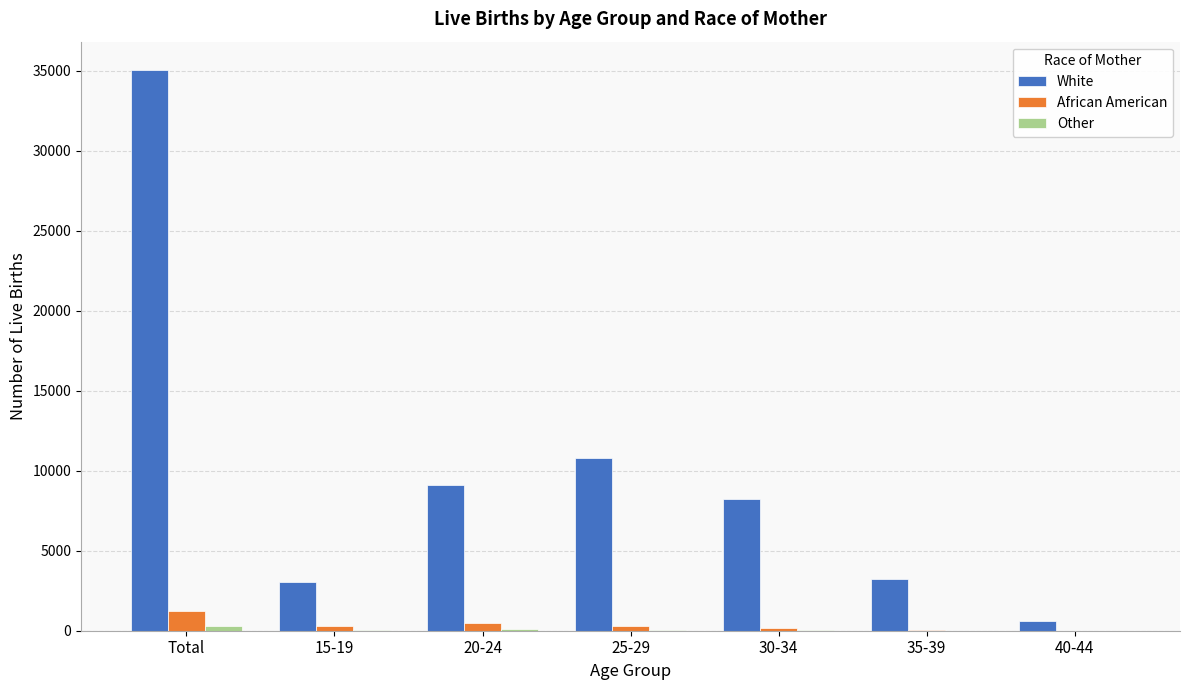

What is the spread (max minus min) of values at Total?

34766